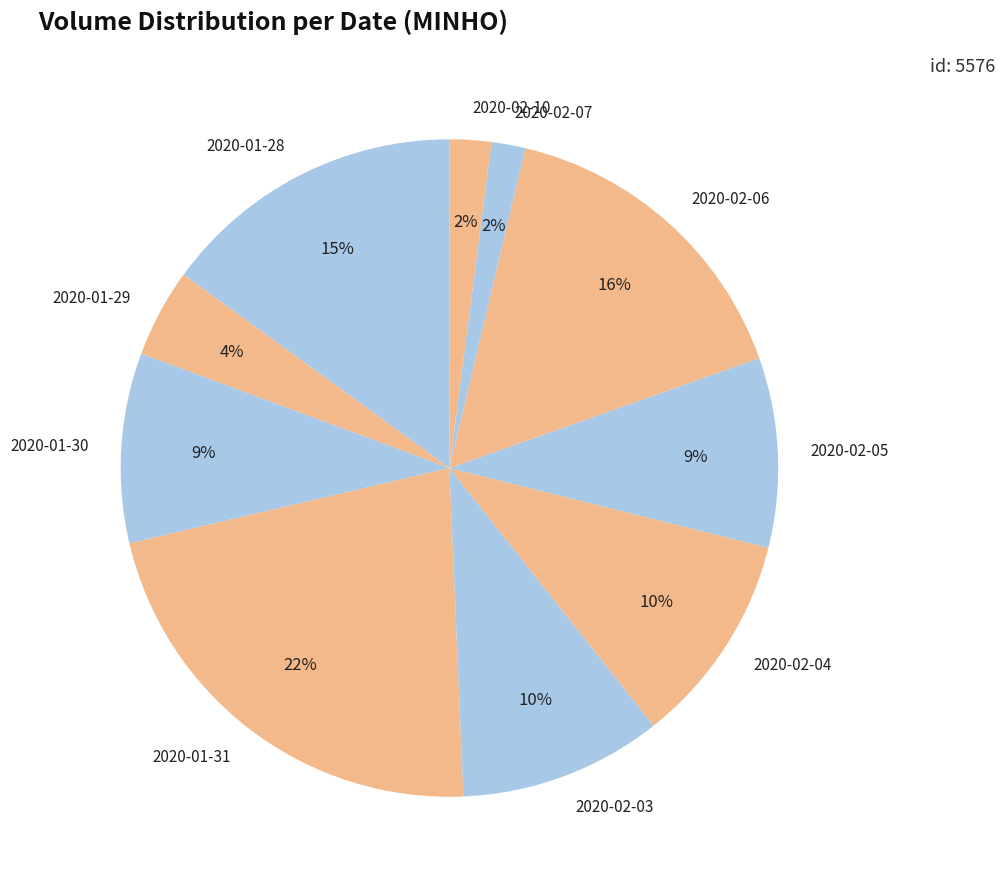

To the nearest percent, what is the combined percentage of 2020-01-29 and 2020-01-28?

19%